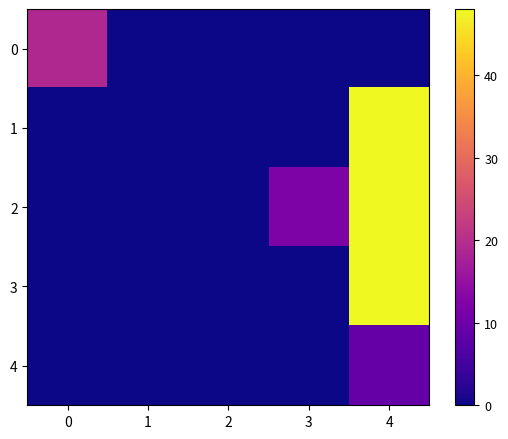

At which category is the sum across all series the highest?

4